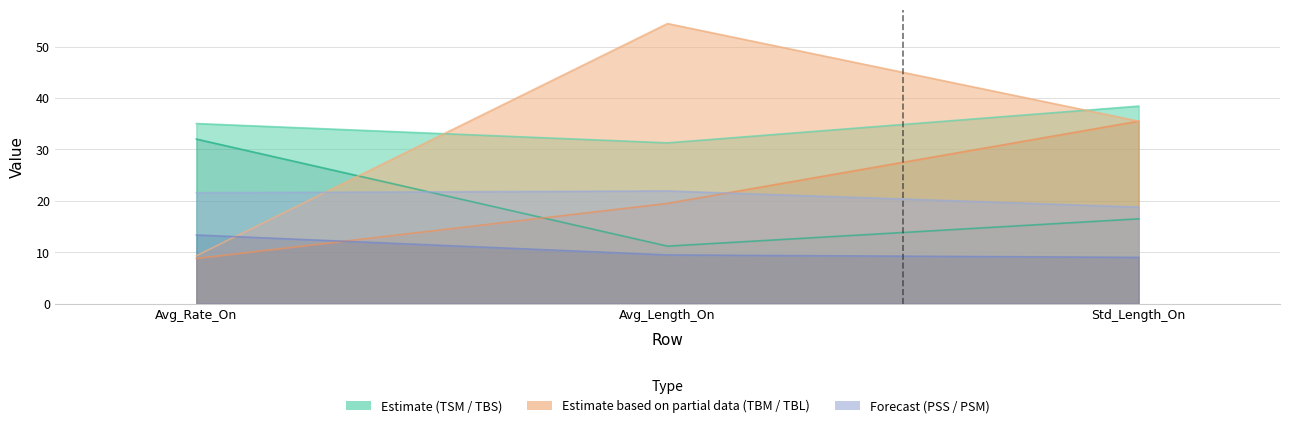

What value does the TBS series have at Avg_Rate_On?

32.0